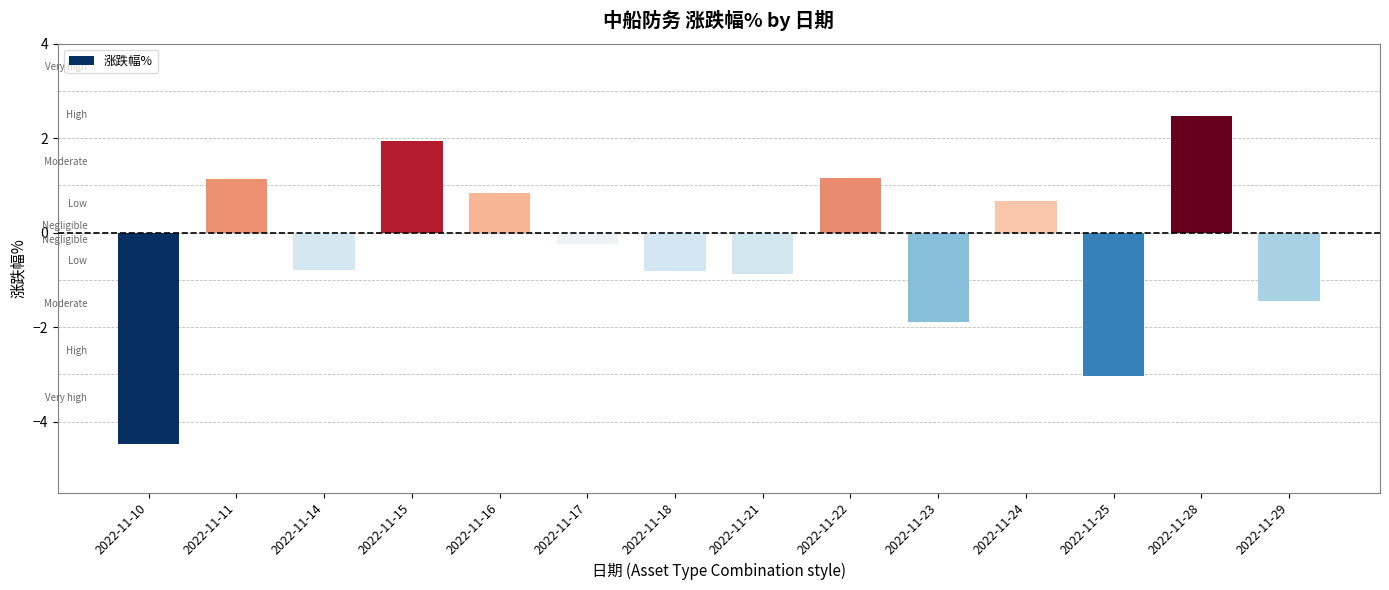

Between 2022-11-23 and 2022-11-21, which is larger?

2022-11-21